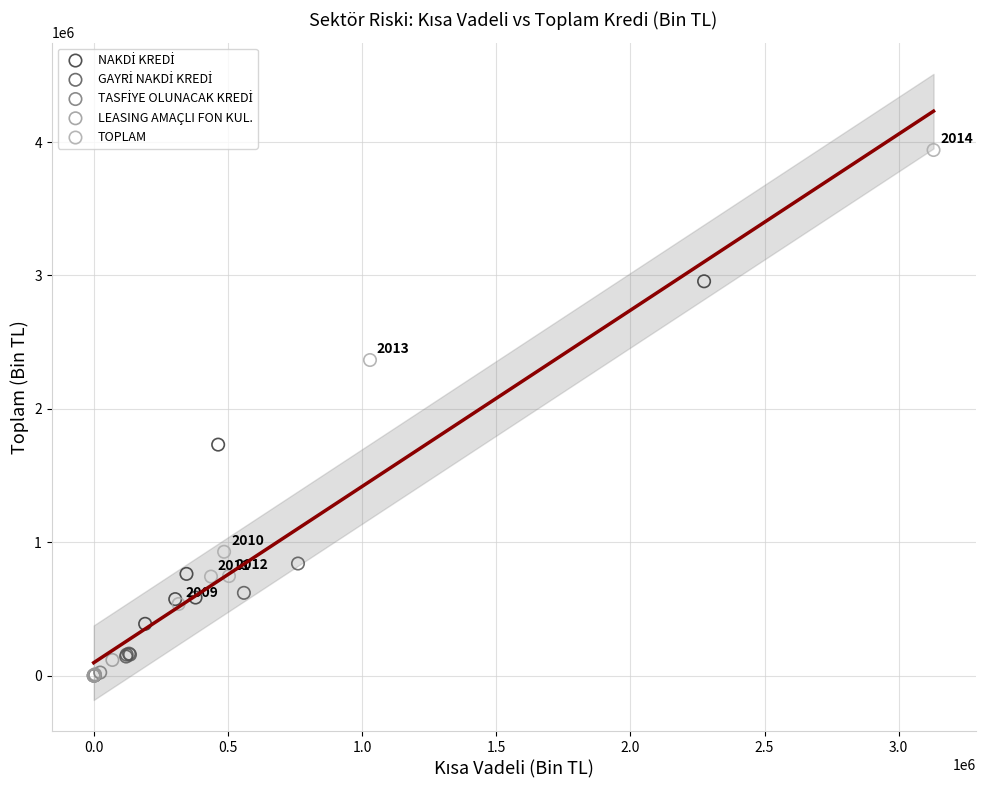

Which series reaches the maximum Y coordinate?

TOPLAM